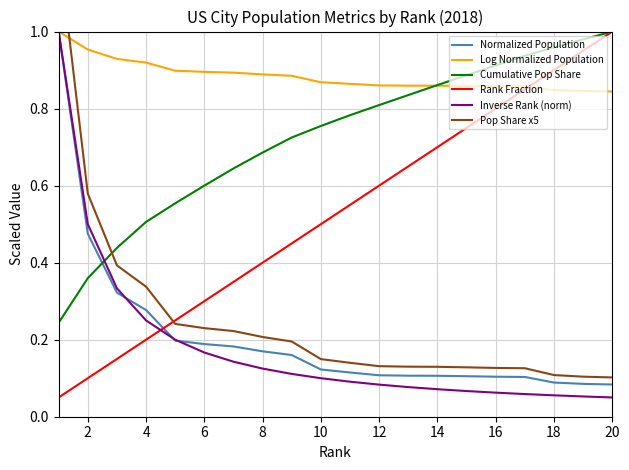

Which series ends up on top after the final intersection of Cumulative Pop Share and Normalized Population?

Cumulative Pop Share